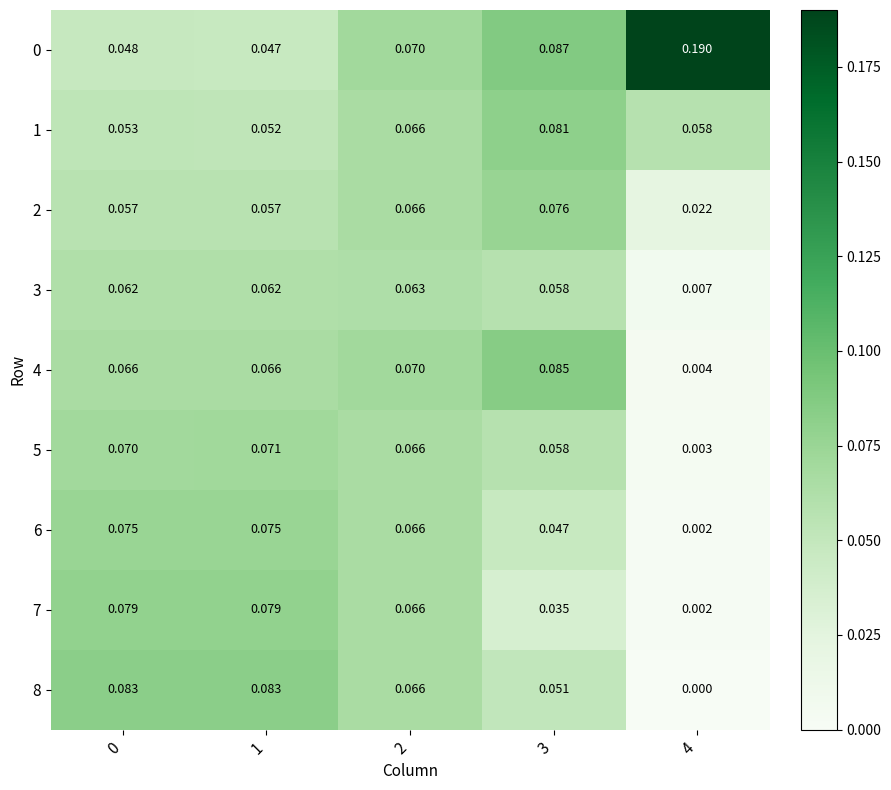

Is the value of 1 at 0 greater than the value of 6 at 0?

No